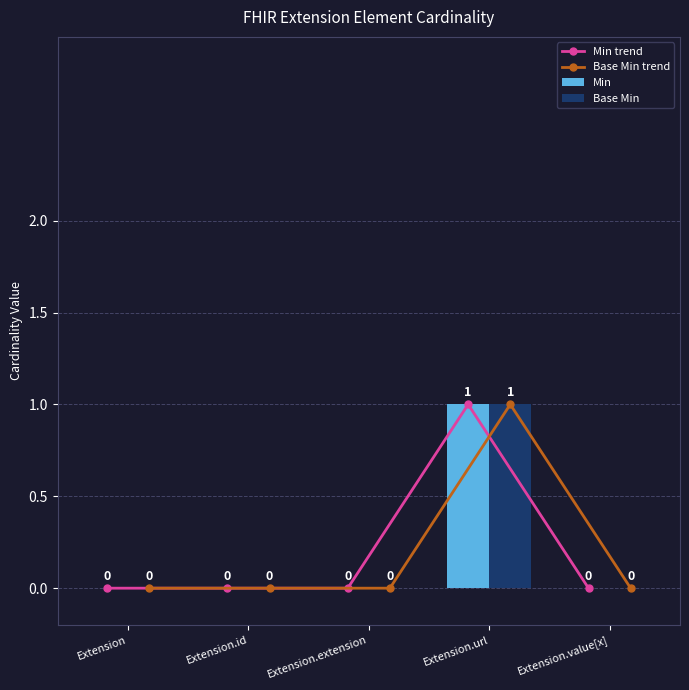

Which series has the largest total across all categories?

Min trend